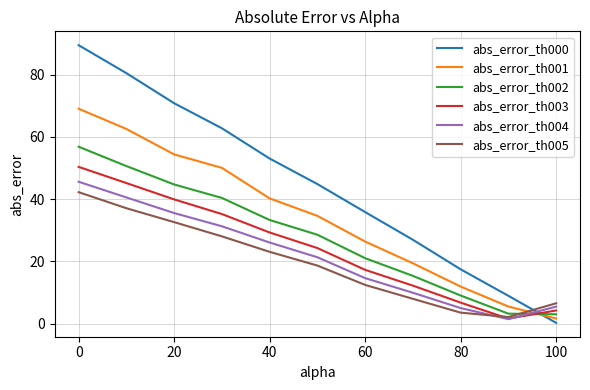

Does the chart have visible grid lines?

Yes